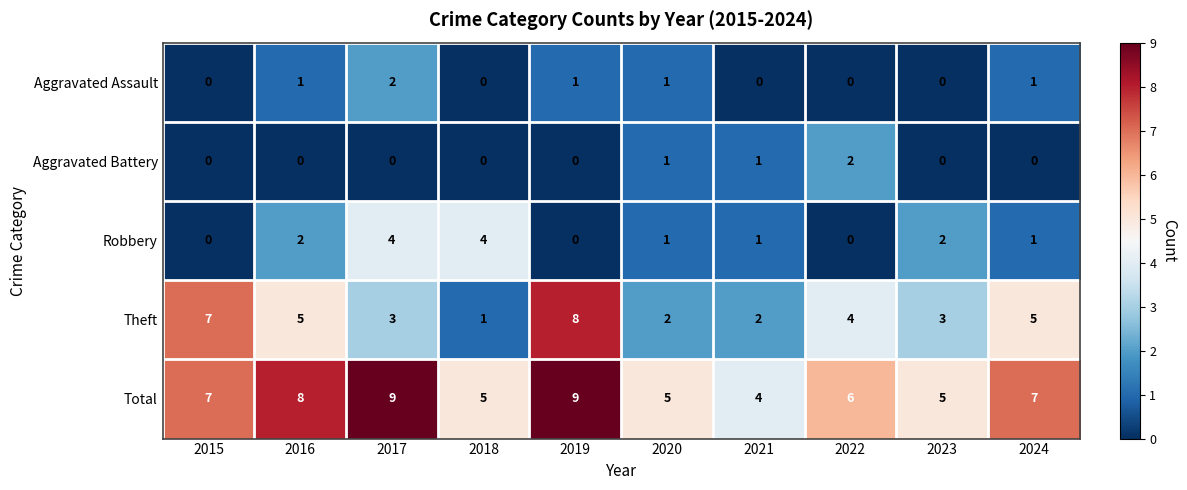

Which series has the largest range (max minus min)?

Theft